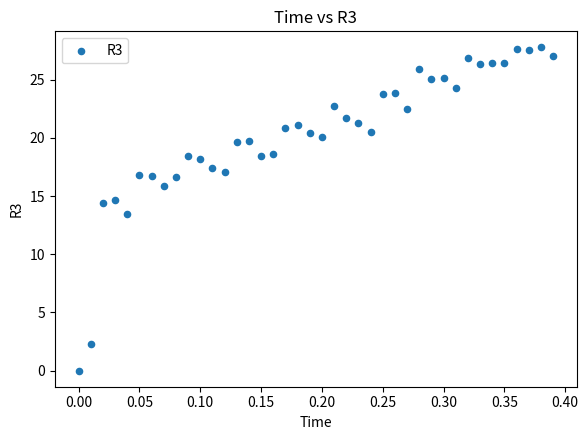

What is the range of Y values (max minus min)?

27.8